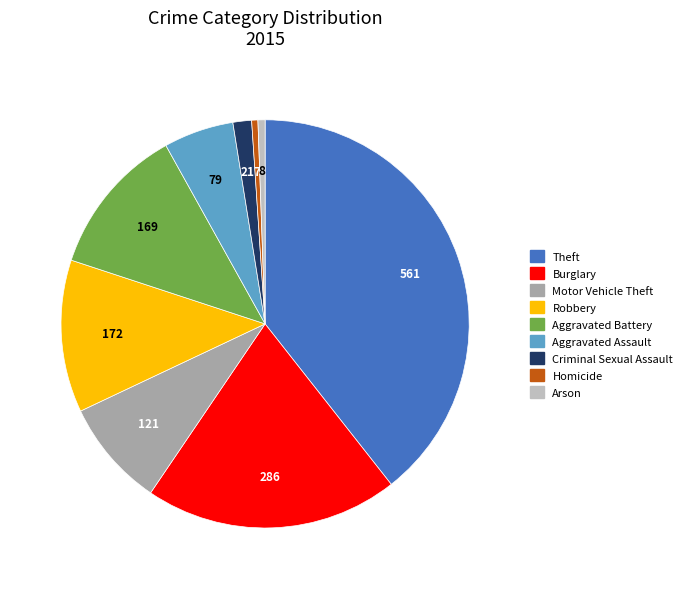

True or false: Motor Vehicle Theft accounts for 14% of the total.

False